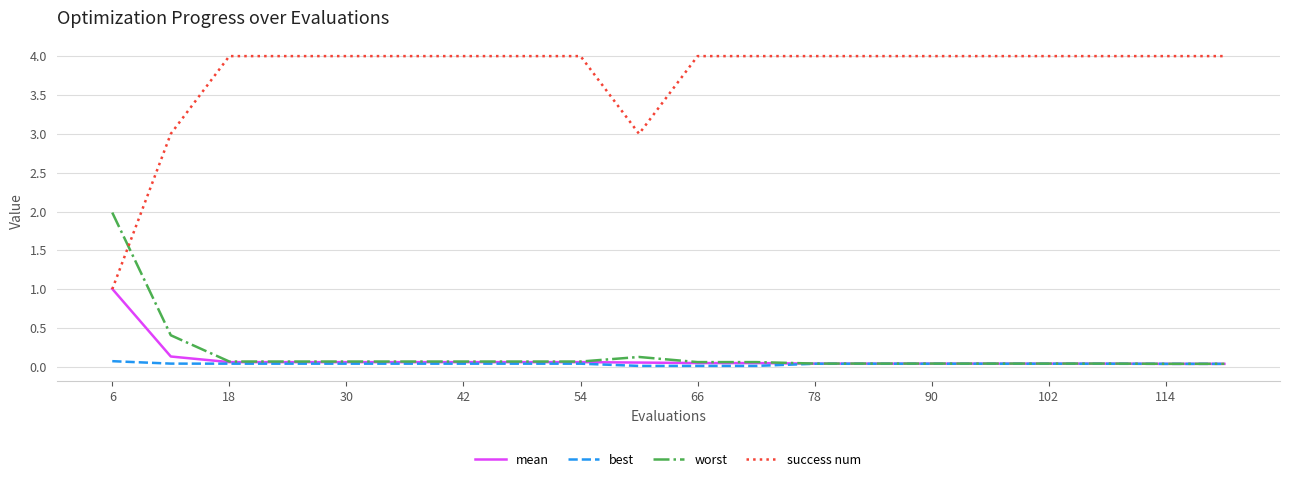

What is the highest value of the worst series?

2.0